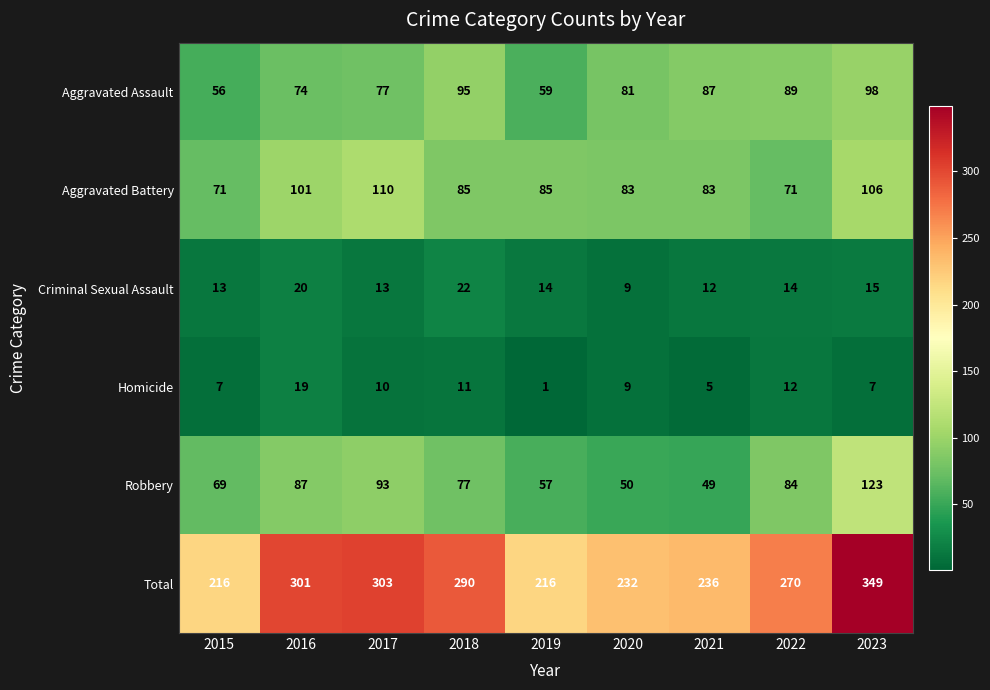

What is the difference between the second highest and minimum values in the Aggravated Assault series?

39